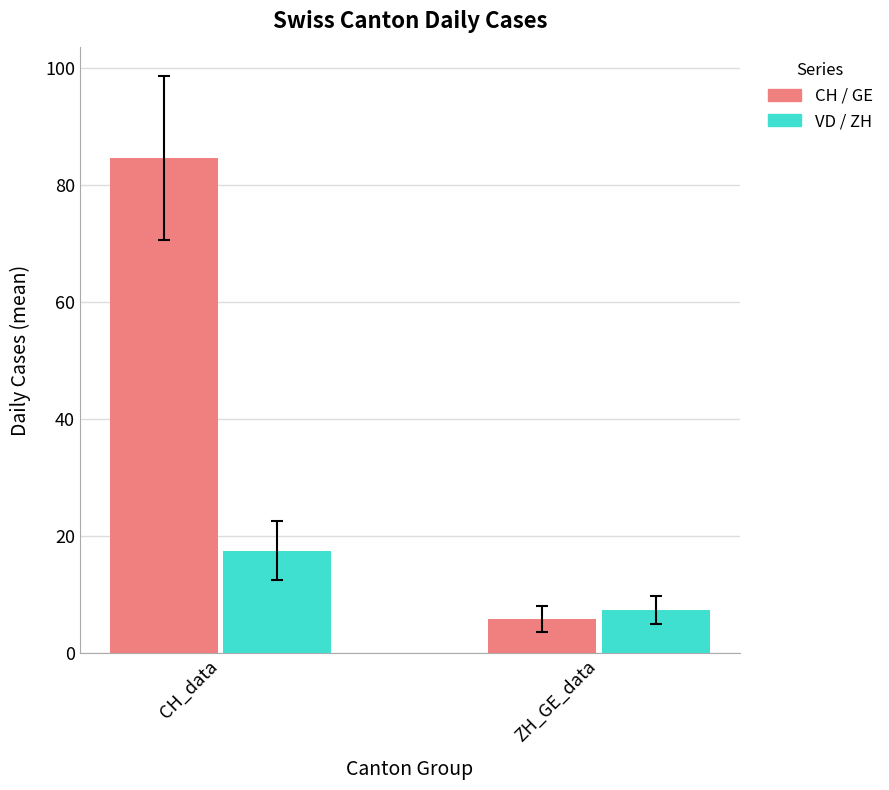

Which category has the highest value in the VD / ZH series?

CH_data